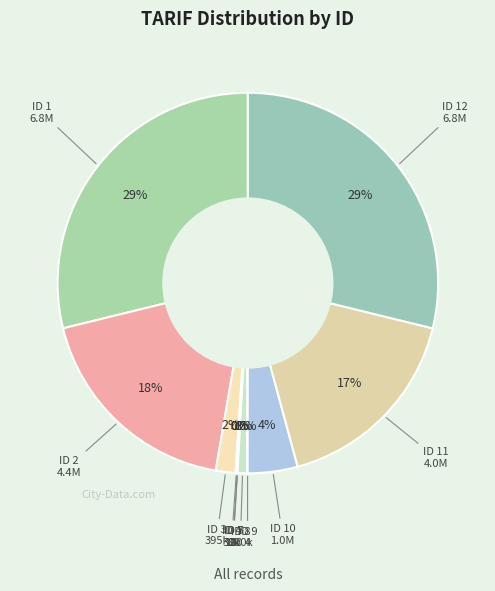

Rank the categories by value from lowest to highest.

6, 9, 7, 5, 4, 8, 3, 10, 11, 2, 1, 12